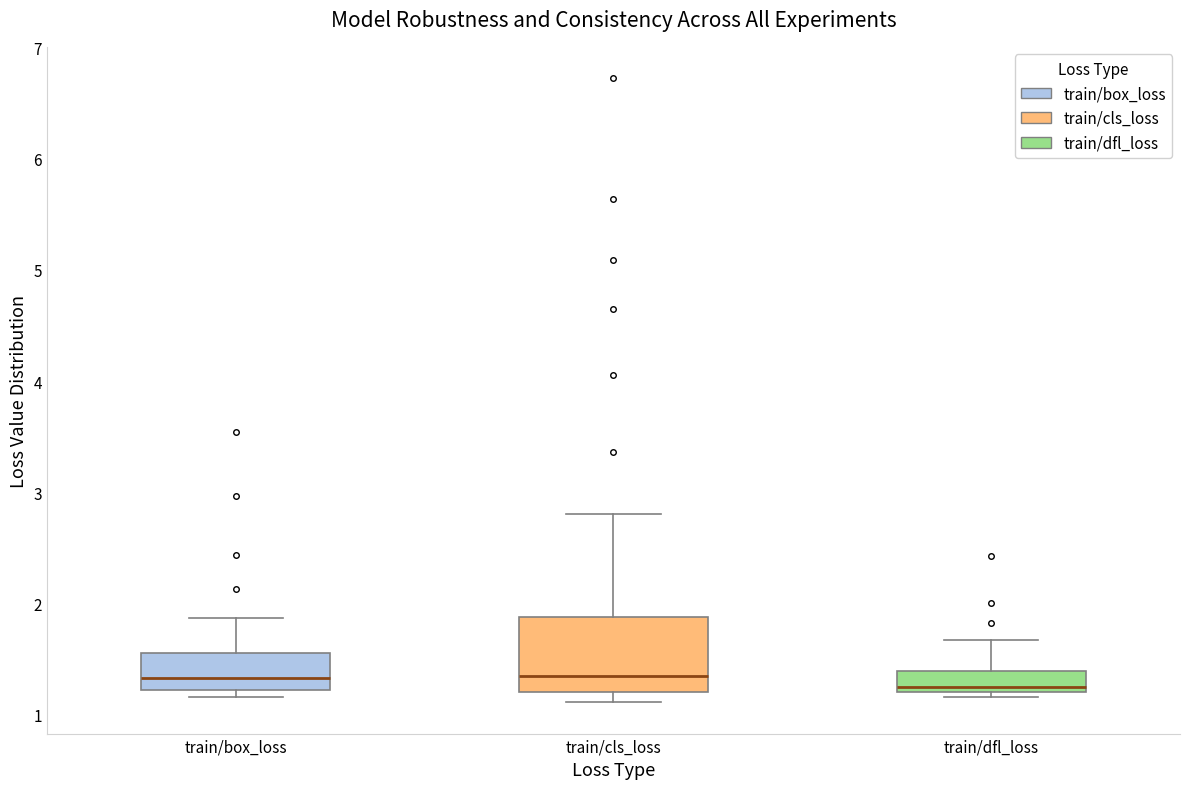

Reading left to right, read every box against the y-axis: the position of its median line, the range the box covers, and the ends of its whiskers. The values are not printed on the chart, so give them approximately, as read against the axis.

train/box_loss: median 1.3, box 1.2 to 1.5, whiskers 1.2 (just below the box's lower edge) to 1.9
train/cls_loss: median 1.3, box 1.2 to 1.9, whiskers 1.1 to 2.8
train/dfl_loss: median 1.2 (just above the box's lower edge), box 1.2 to 1.4, whiskers 1.2 (just below the box's lower edge) to 1.7